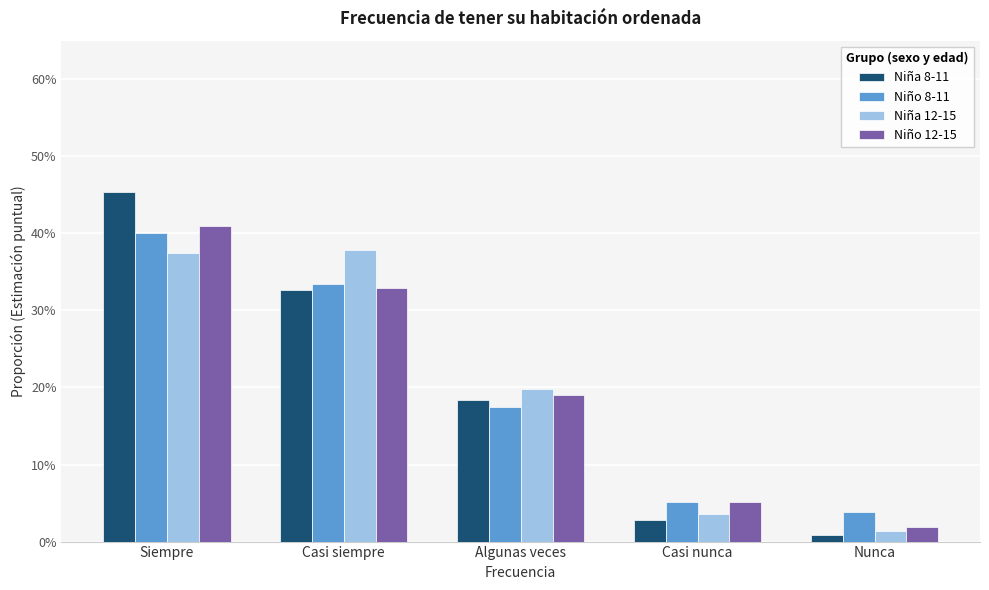

Reading right to left, transcribe all the data shown in this chart.

Niña 8-11: 0.0	0.0	0.2	0.3	0.5
Niño 8-11: 0.0	0.1	0.2	0.3	0.4
Niña 12-15: 0.0	0.0	0.2	0.4	0.4
Niño 12-15: 0.0	0.1	0.2	0.3	0.4